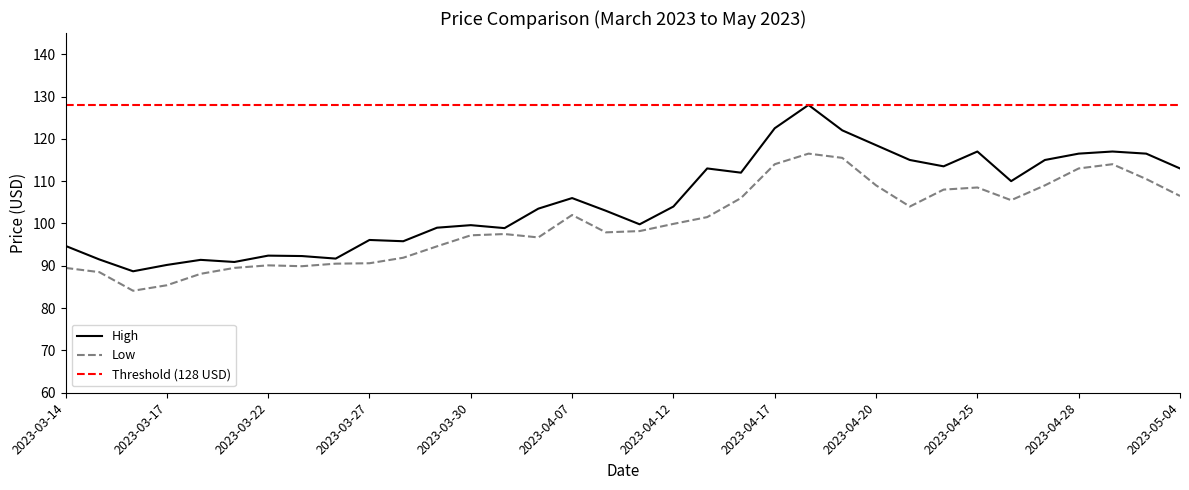

Which series has the largest range (max minus min)?

High